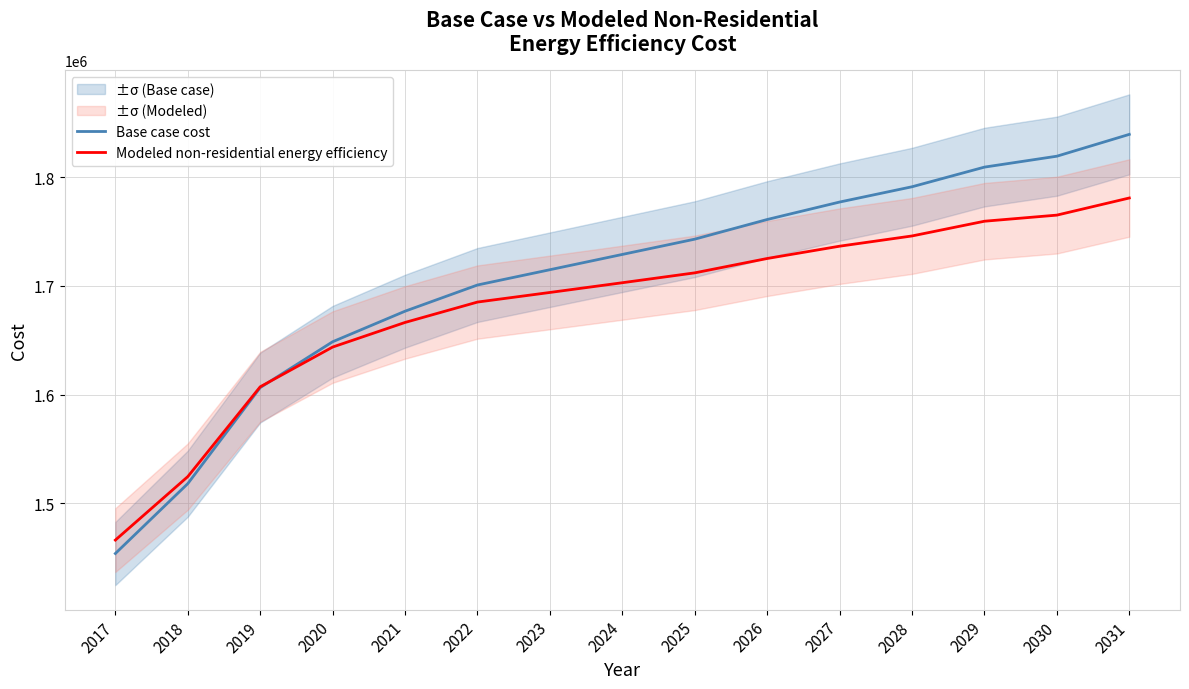

The value of Modeled non-residential energy efficiency at 2027 is 1736429.0. True or false?

True